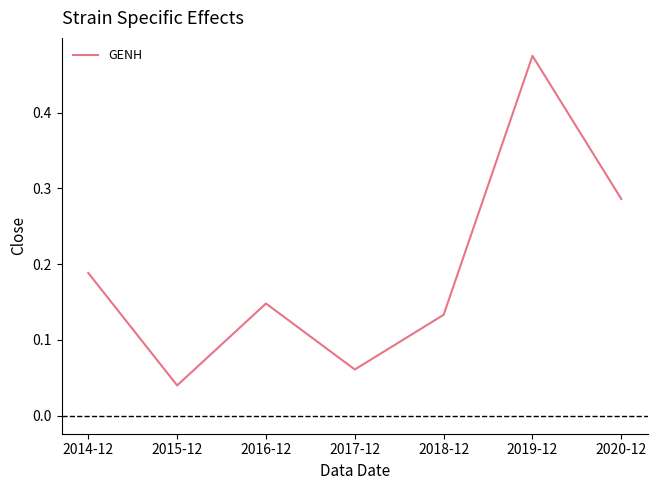

Is it true that the value at 2020-12 is 0.4?

False